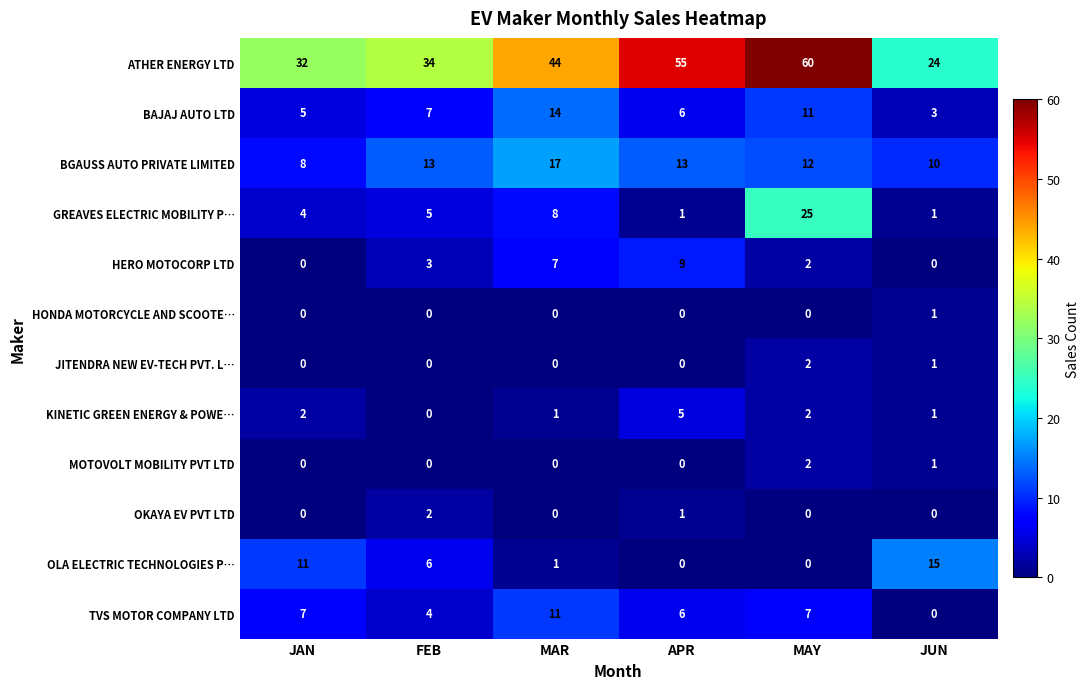

The JITENDRA NEW EV-TECH PVT. L… series shows 2 at MAY. True or false?

True